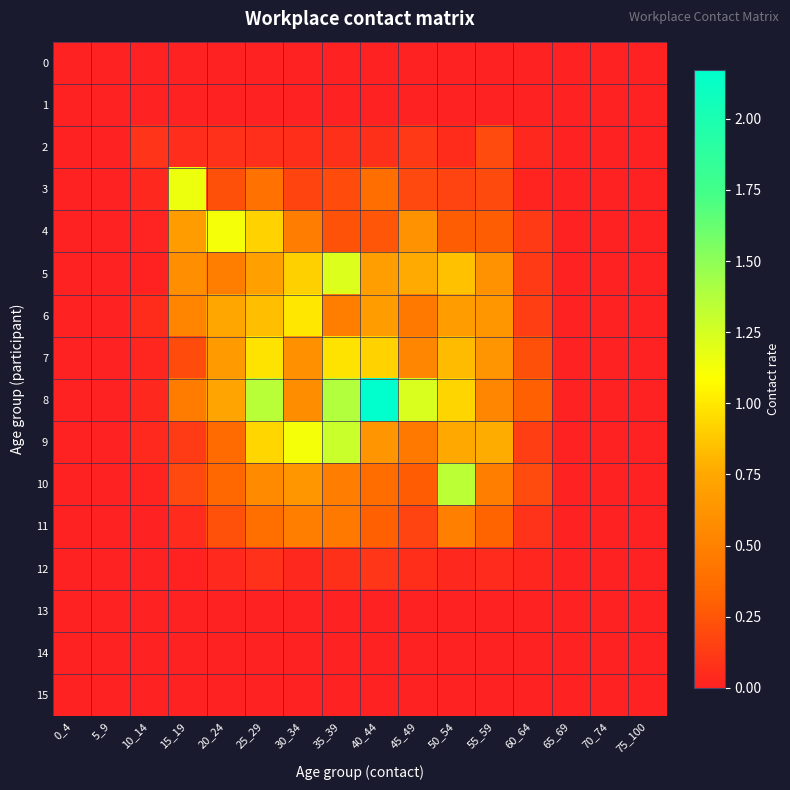

At how many categories does at least one series exceed 1?

8